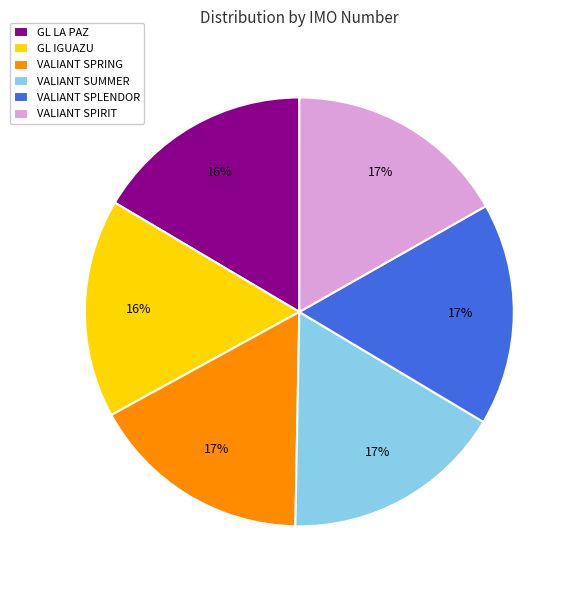

To the nearest percent, what portion does GL IGUAZU represent?

16%